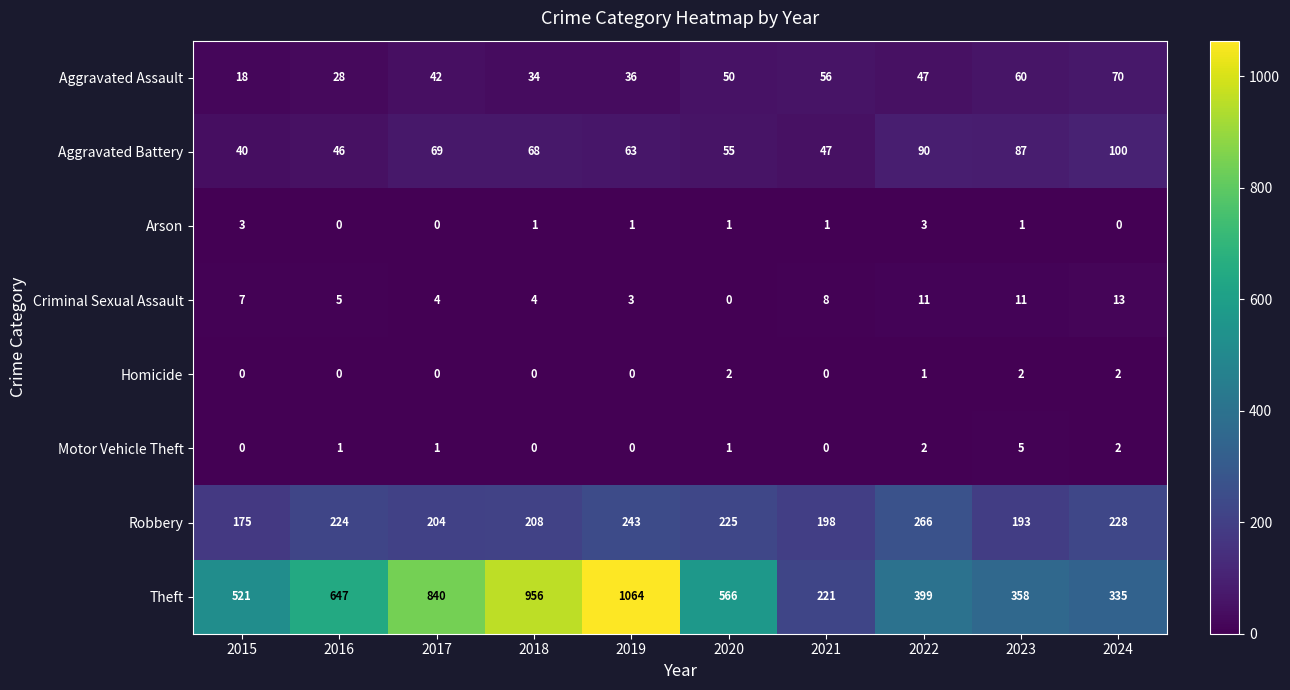

What is the difference between the second highest and second lowest values in the Aggravated Assault series?

32